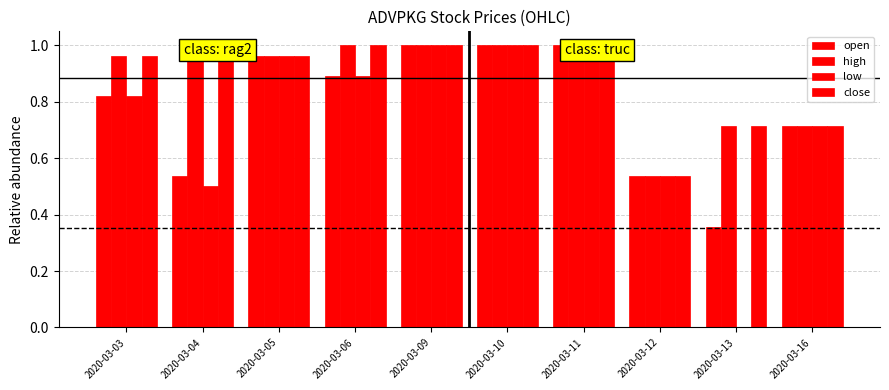

Reading left to right, list all the values displayed in this chart.

open: 0.8	0.5	1.0	0.9	1.0	1.0	1.0	0.5	0.4	0.7
high: 1.0	1.0	1.0	1.0	1.0	1.0	1.0	0.5	0.7	0.7
low: 0.8	0.5	1.0	0.9	1.0	1.0	1.0	0.5	0.0	0.7
close: 1.0	1.0	1.0	1.0	1.0	1.0	1.0	0.5	0.7	0.7